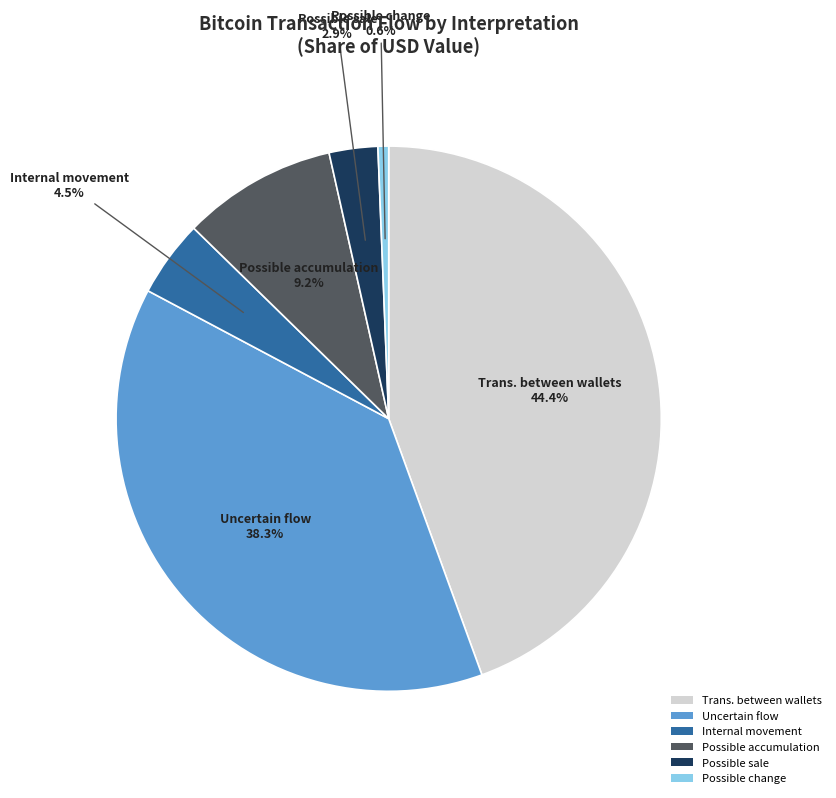

Between Possible accumulation and Trans. between wallets, which is larger?

Trans. between wallets